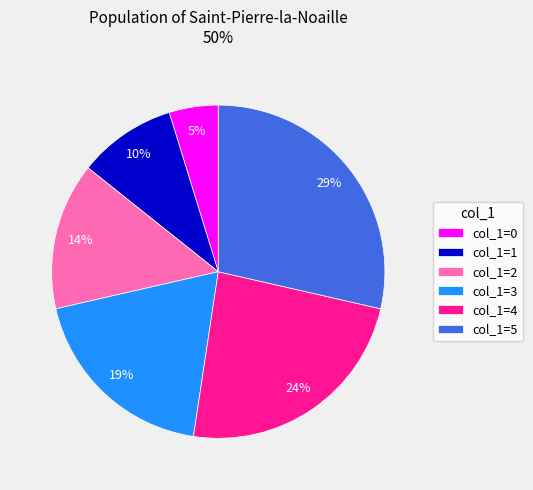

Does any single category account for the majority?

No